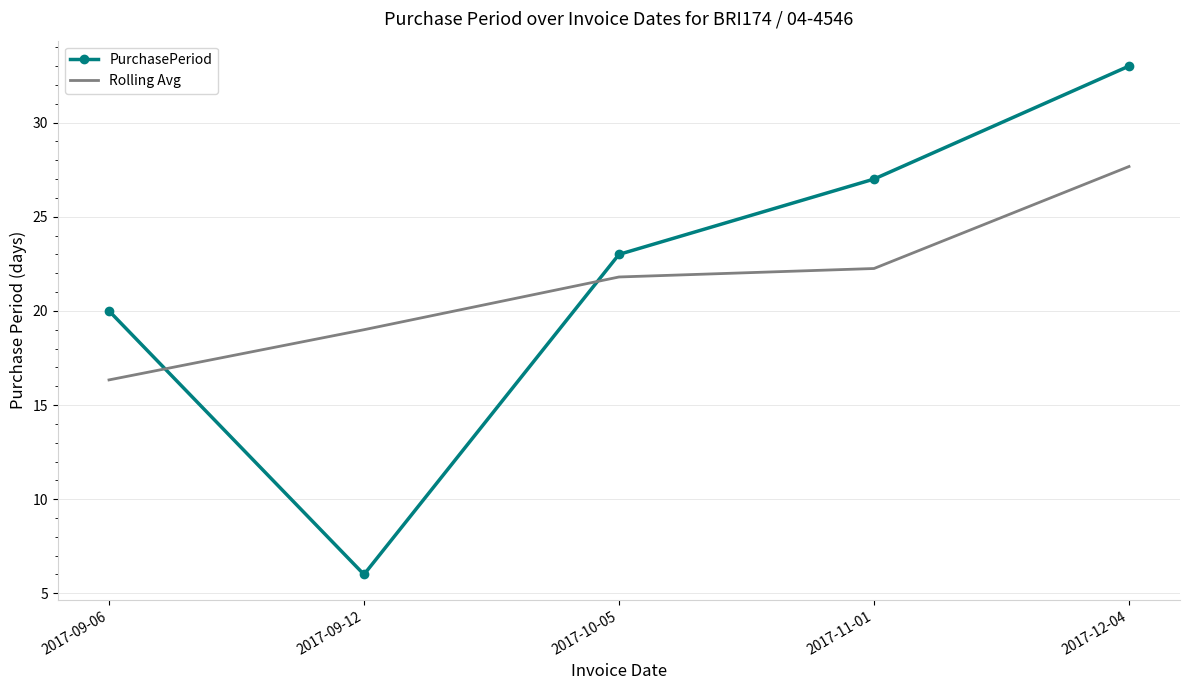

What is the difference between the second highest and second lowest values in the PurchasePeriod series?

7.0